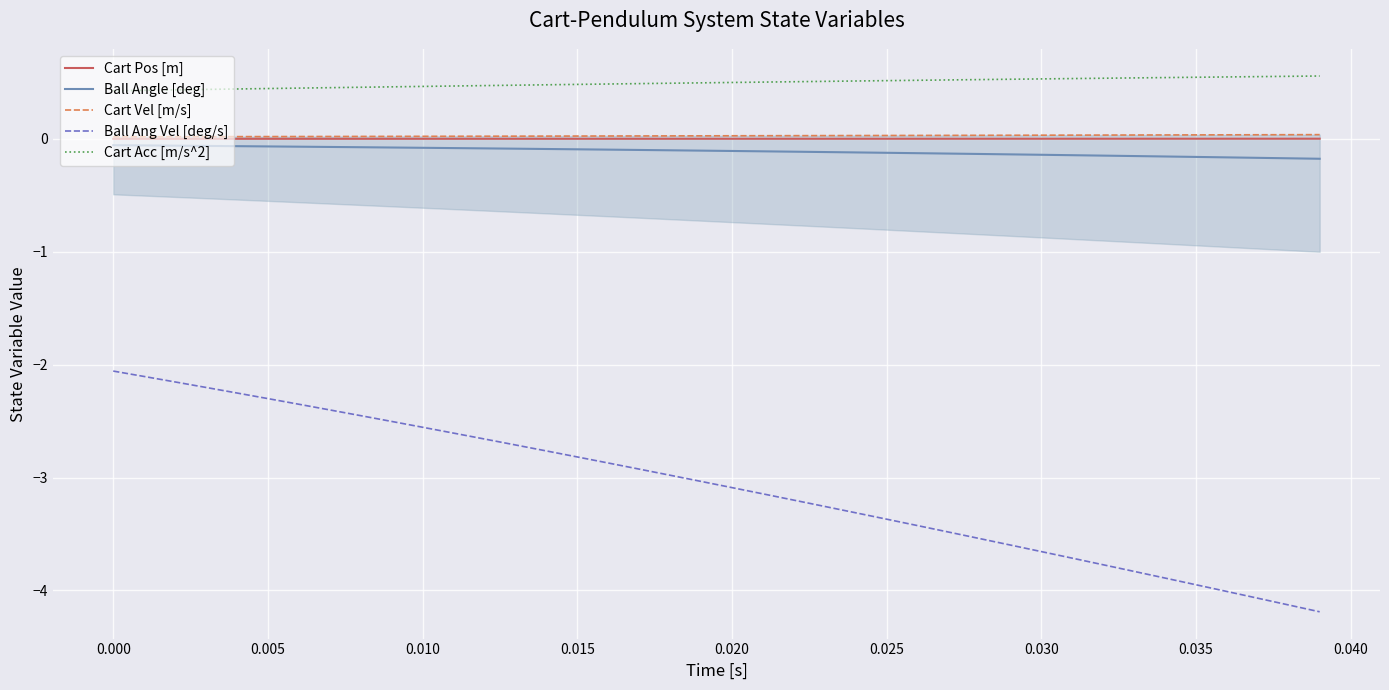

True or false: Ball Angle [deg] and Cart Vel [m/s] cross at least once.

False